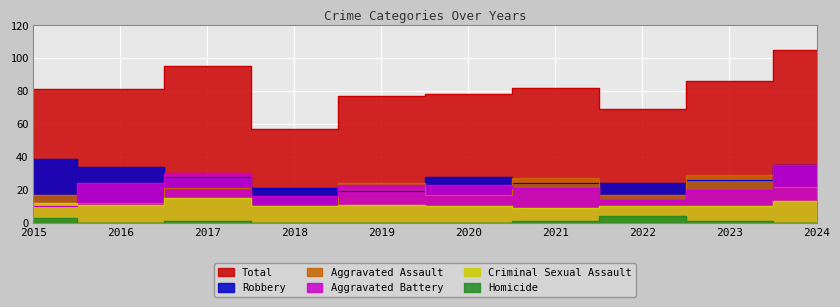

Is it true that Homicide equals 2 at 2016?

False